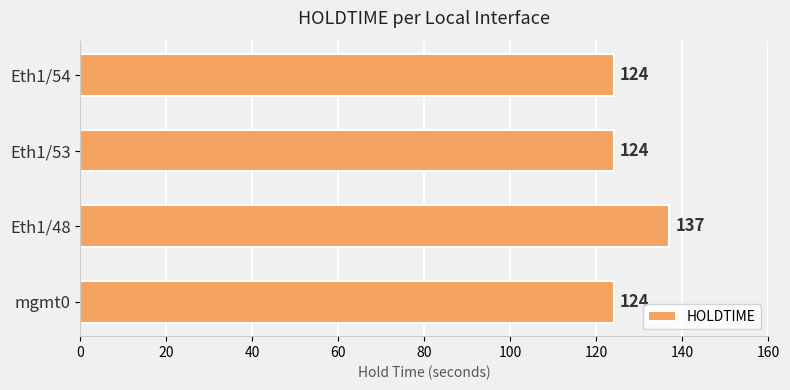

Which category has the highest value across all series?

Eth1/48